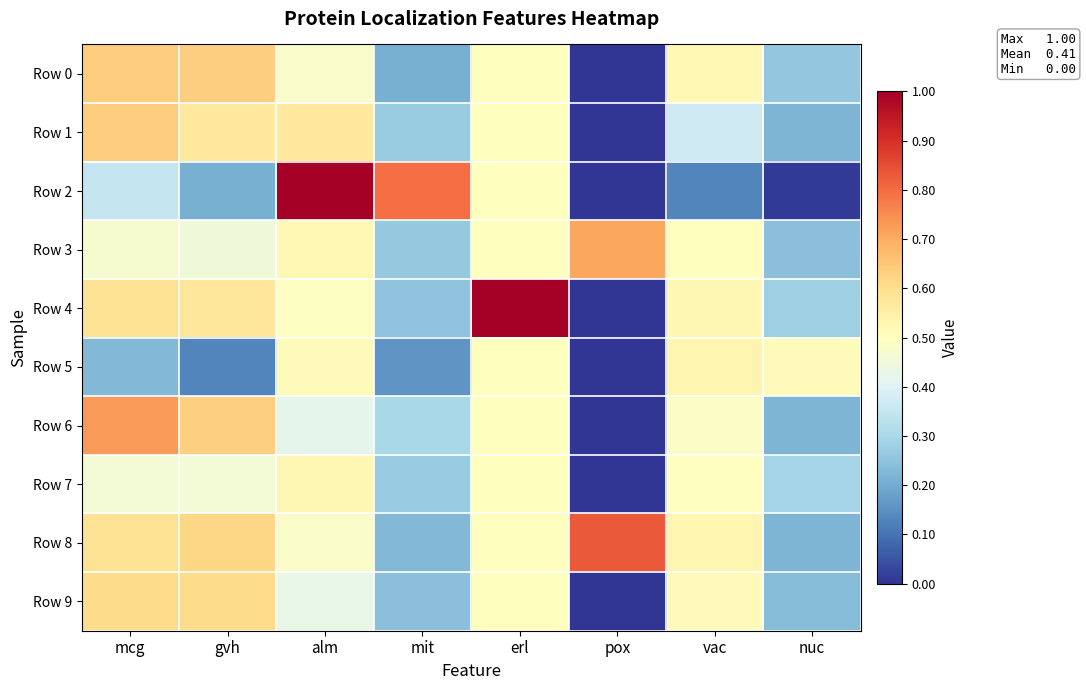

What is the difference between the highest and lowest values at alm?

0.6